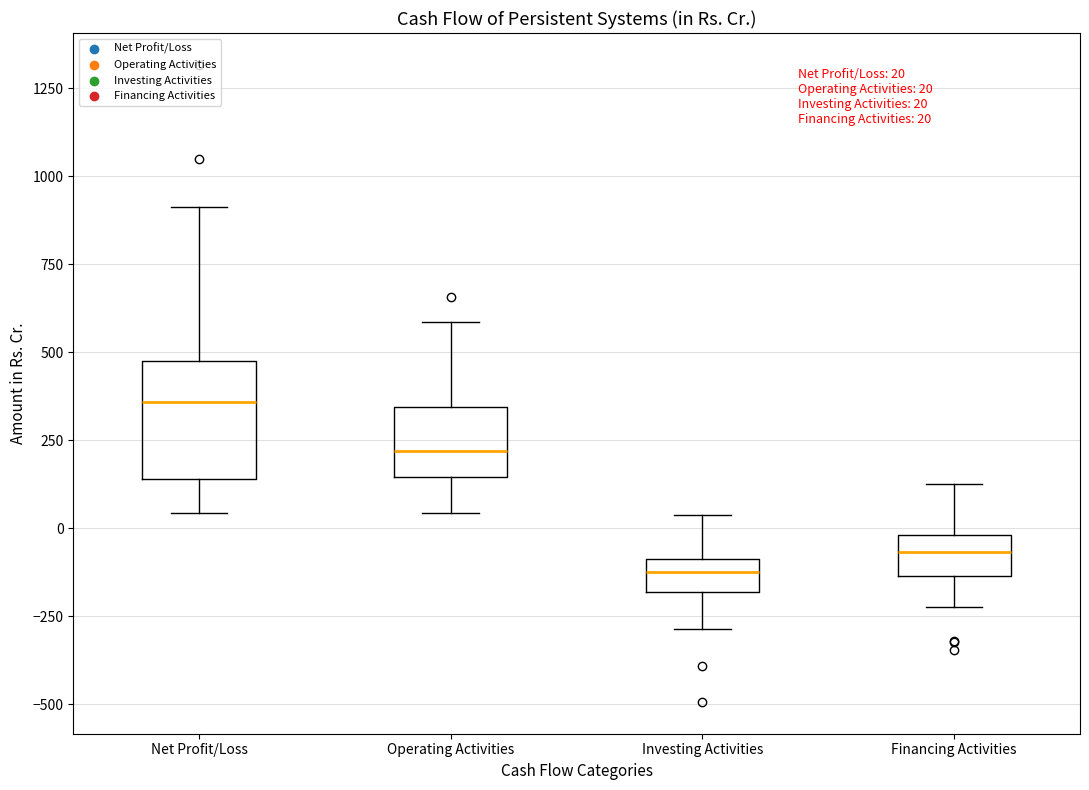

Which box's median line is the lowest?

Investing Activities